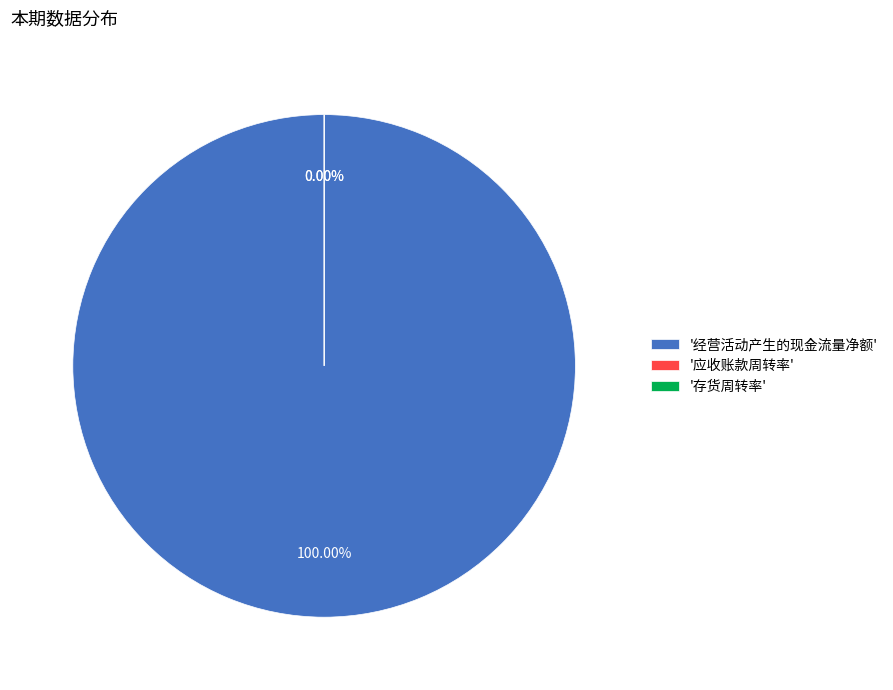

Is there any slice that represents more than half of the pie?

Yes